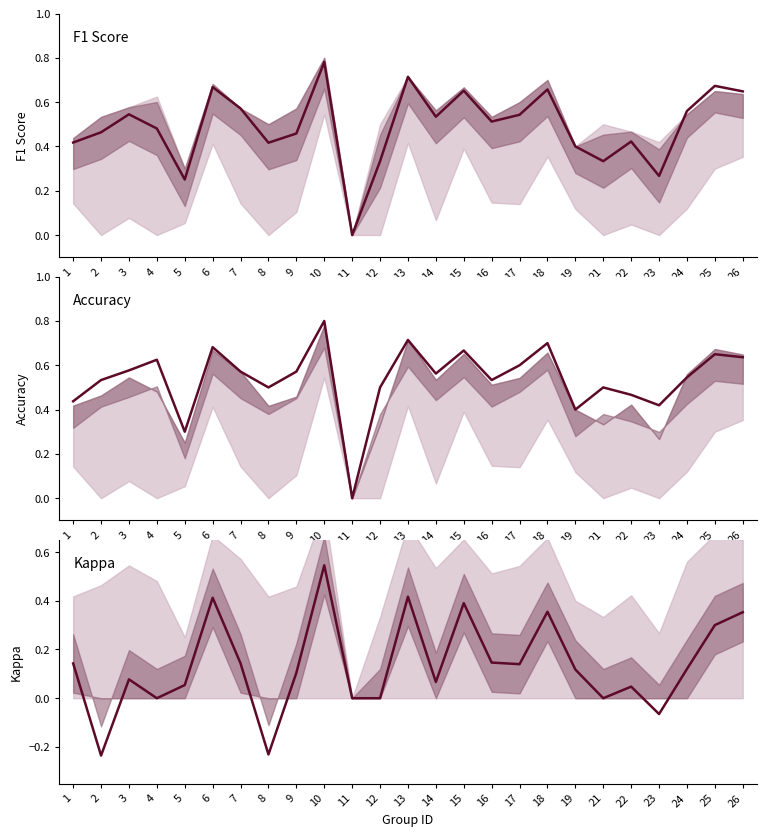

What is the approximate value of F1 Score at 1?

0.4